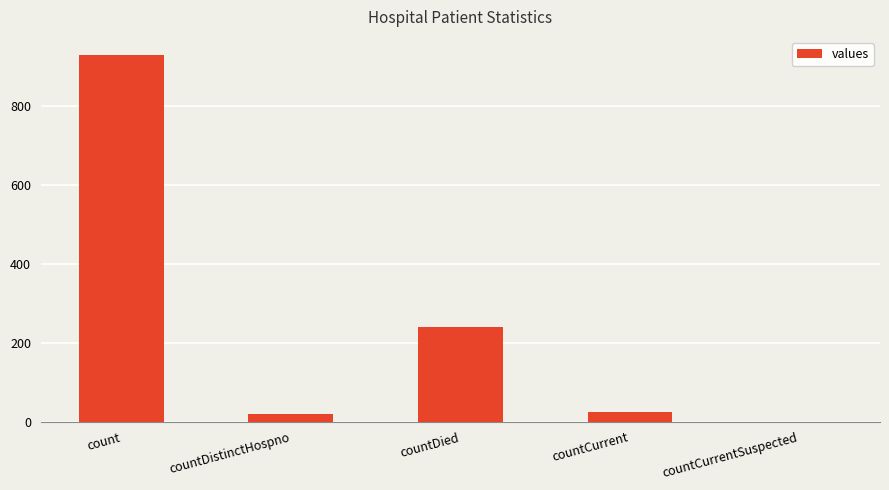

Approximately how many times larger is the value at count compared to countDied?

3.9